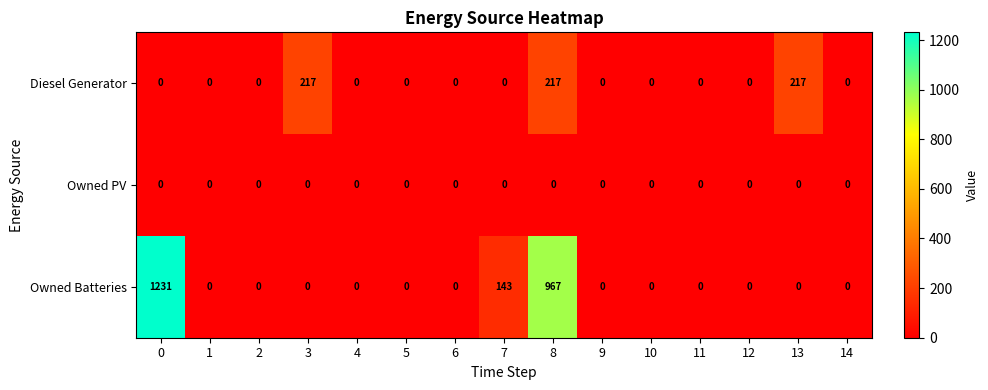

How many series are shown in this chart?

3